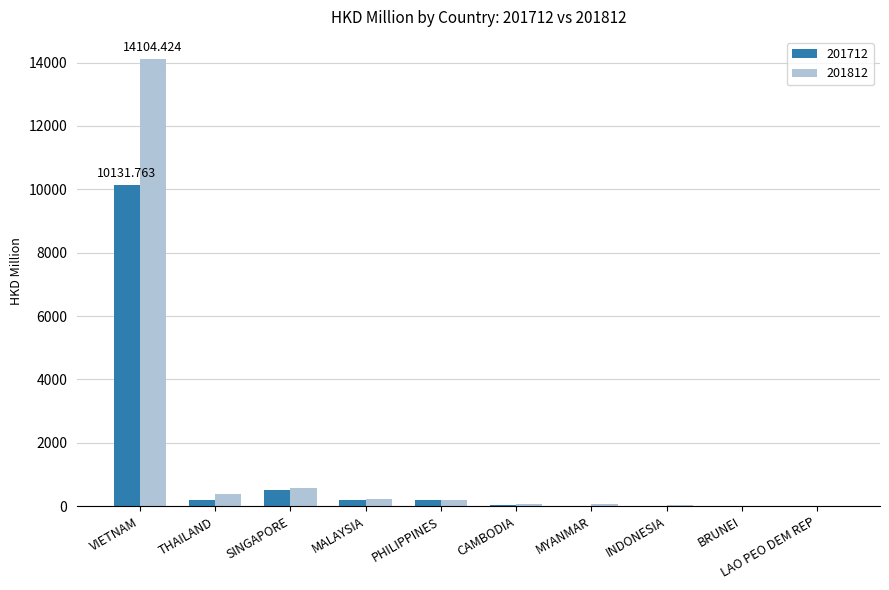

Which category has the highest value in the 201812 series?

VIETNAM